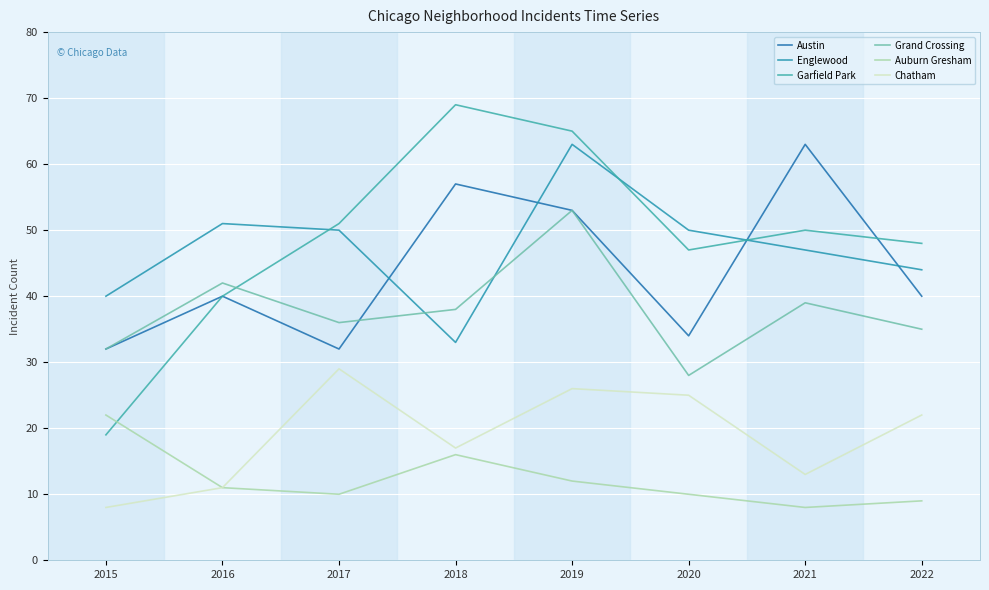

True or false: Garfield Park and Chatham cross at least once.

False